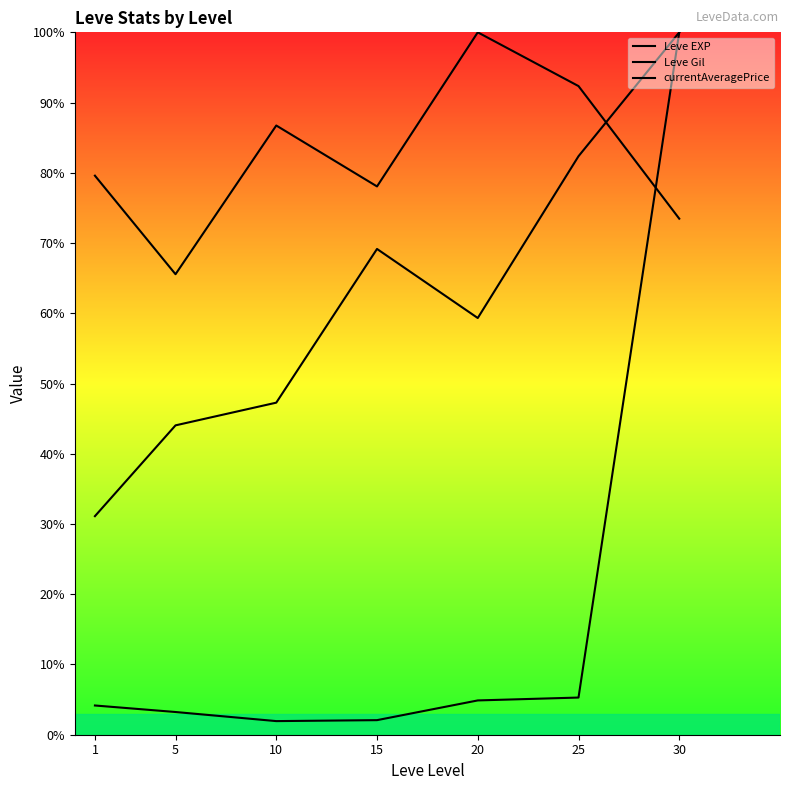

Rank the categories by currentAveragePrice value from highest to lowest.

30, 25, 20, 1, 5, 15, 10